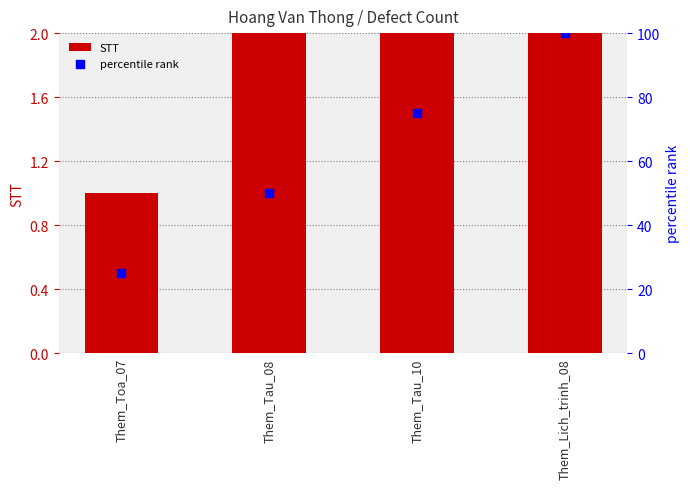

Which series has the largest total across all categories?

percentile rank